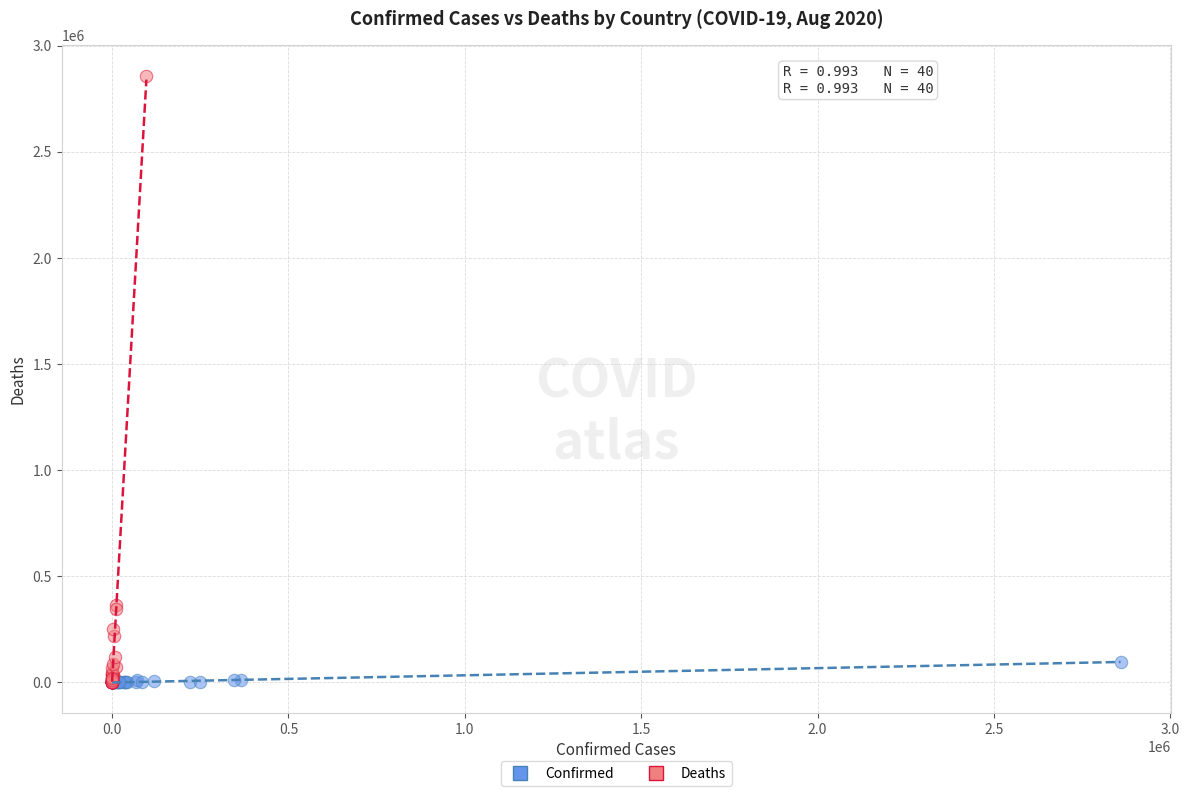

Which series has the largest Y range (max minus min)?

Deaths